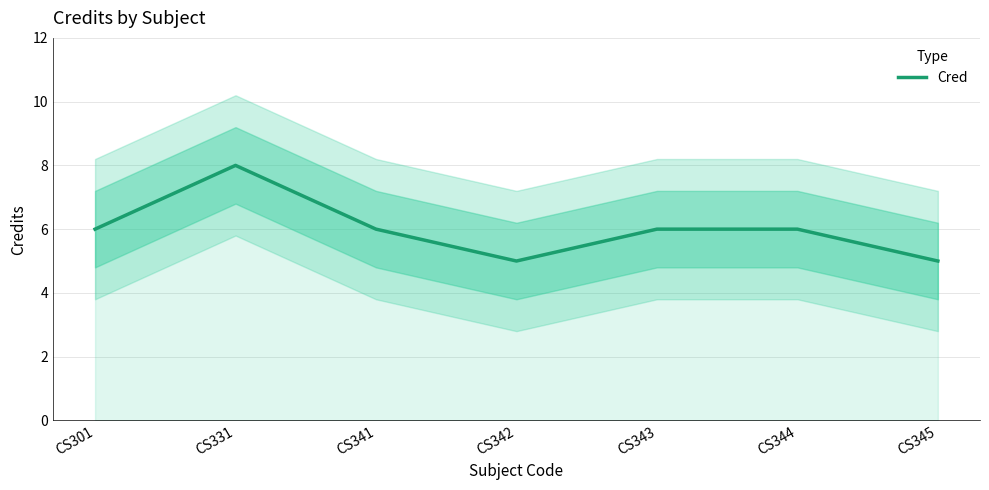

What is the minimum value shown in the chart?

5